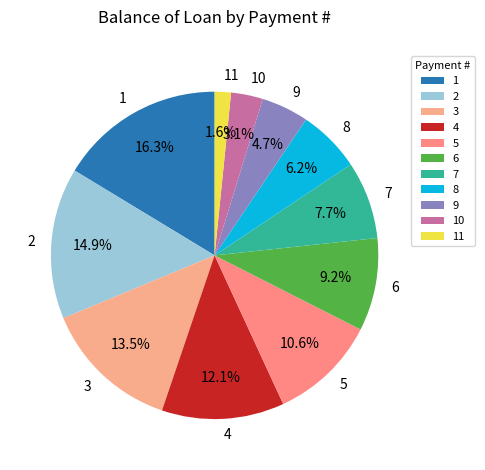

Between 2 and 10, which is larger?

2